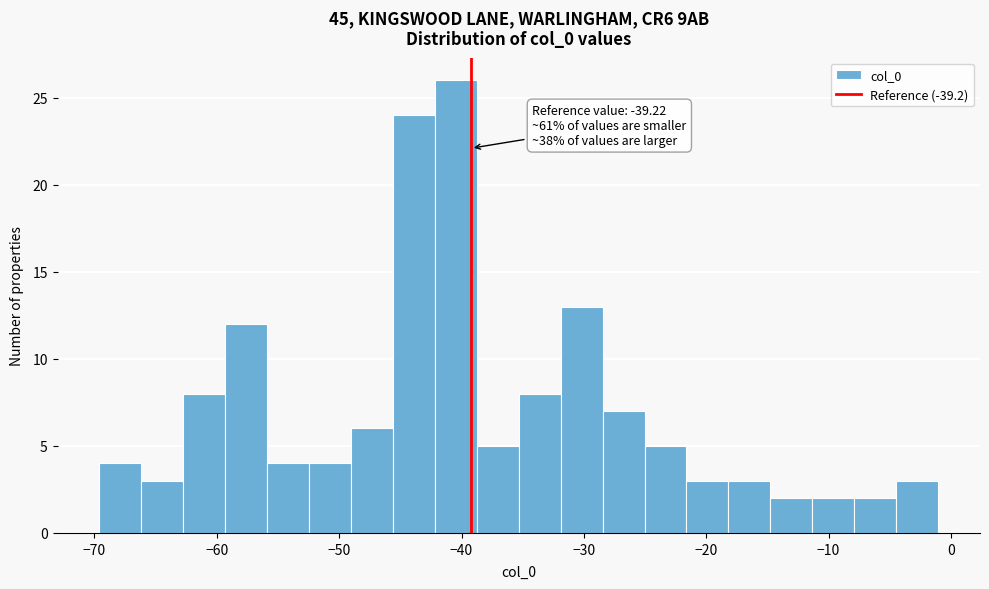

Around what value on the x-axis is the tallest bar? Give the approximate position of its centre, as read against the axis.

-40